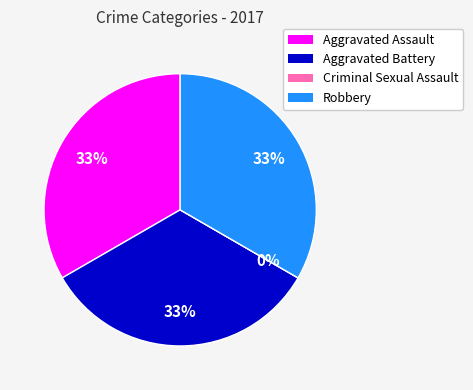

Count the number of slices in the pie.

4